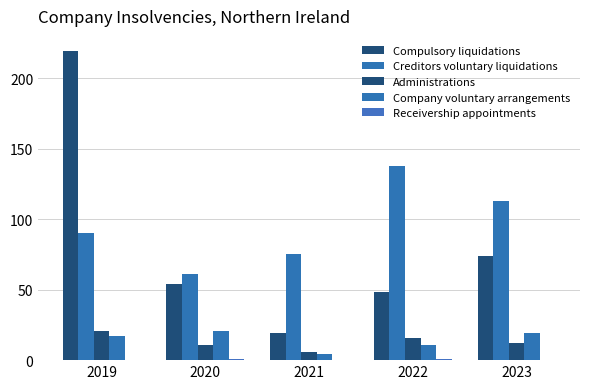

Which series has the largest total across all categories?

Creditors voluntary liquidations